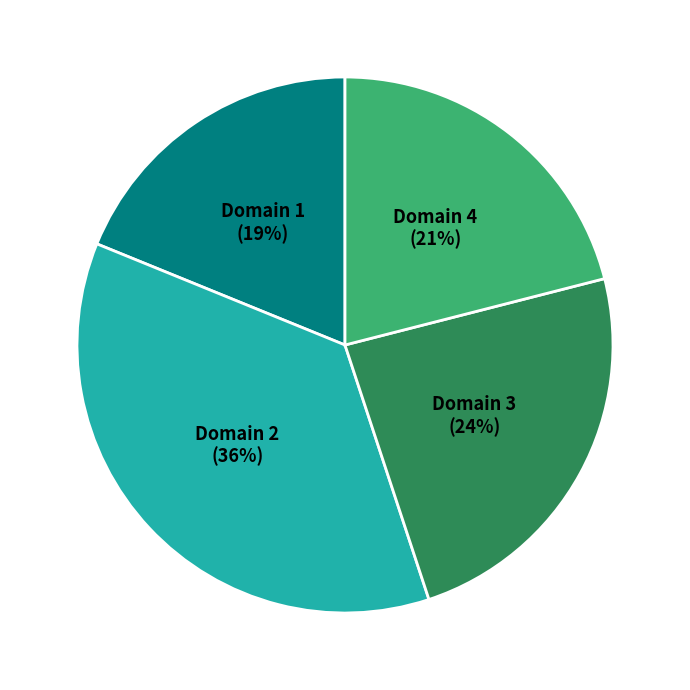

Does Domain 3 account for over 50% of the chart?

No